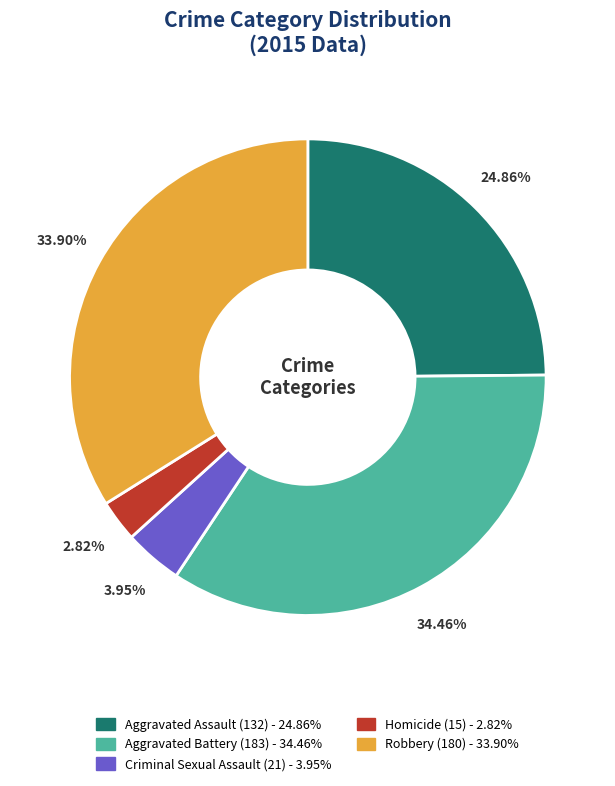

Combined, do Criminal Sexual Assault and Aggravated Battery account for over 50%?

No